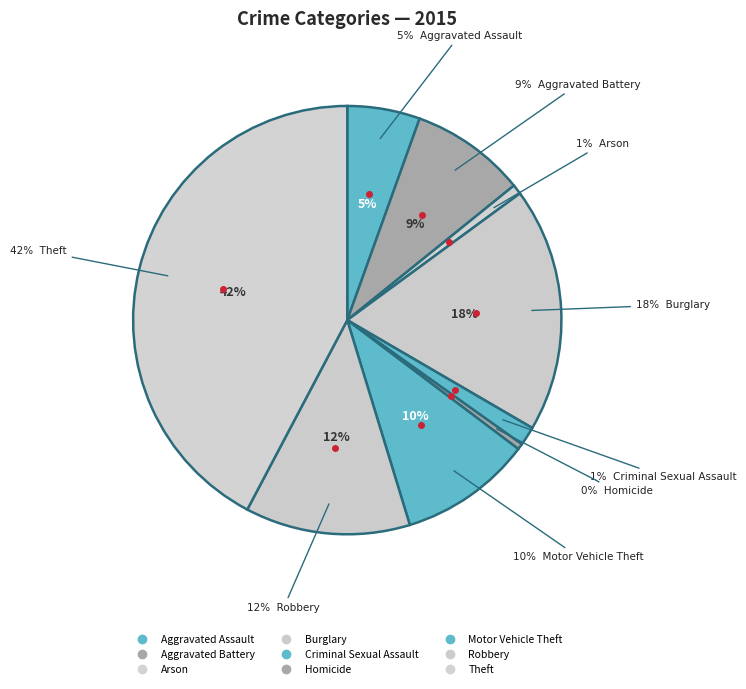

Is there any slice that represents more than half of the pie?

No